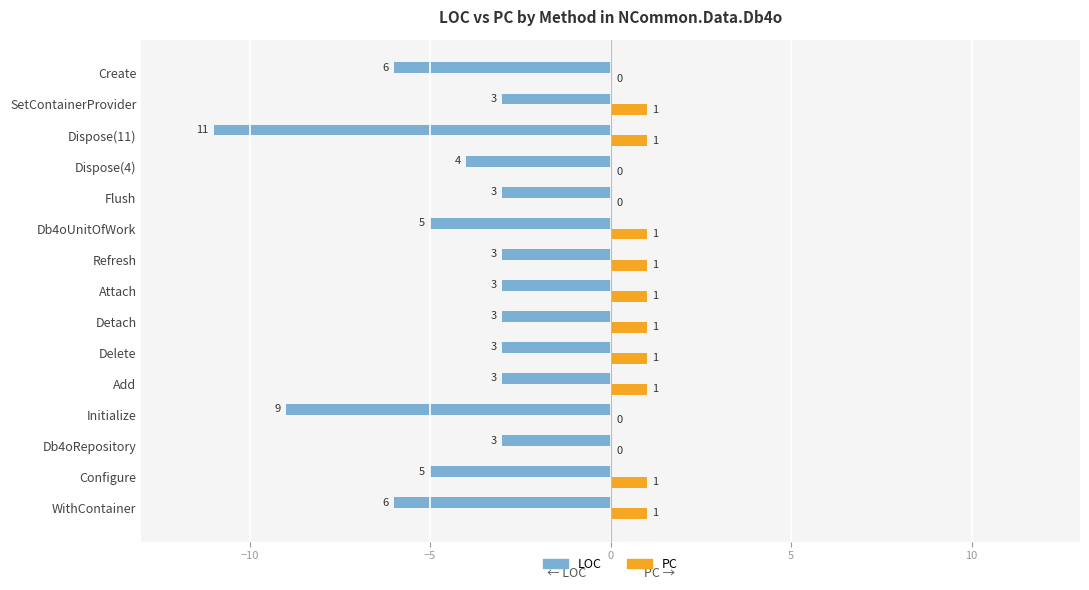

What is the sum of all LOC values?

-70